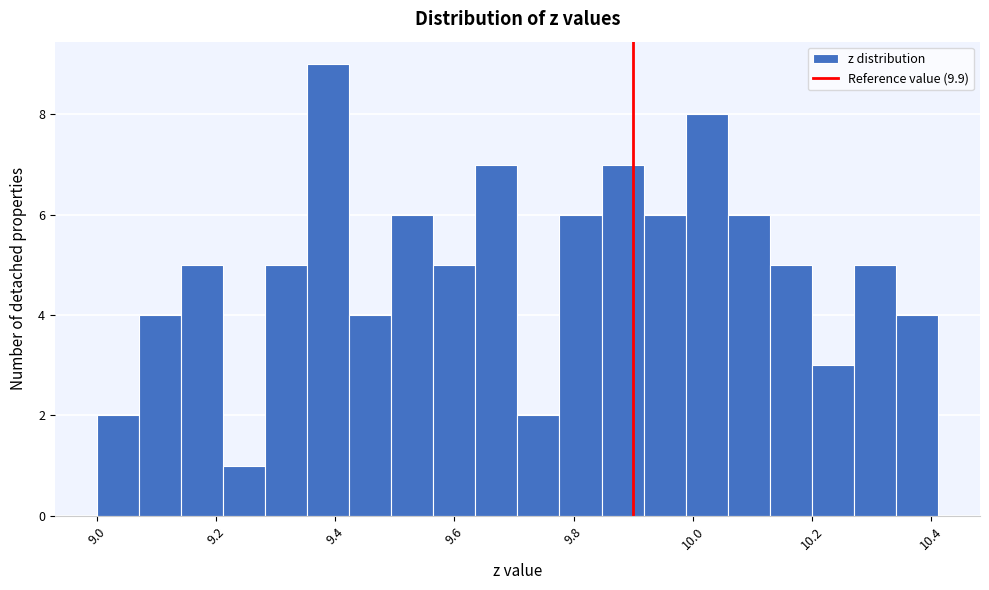

Around what value on the x-axis is the tallest bar? Give the approximate position of its centre, as read against the axis.

9.38